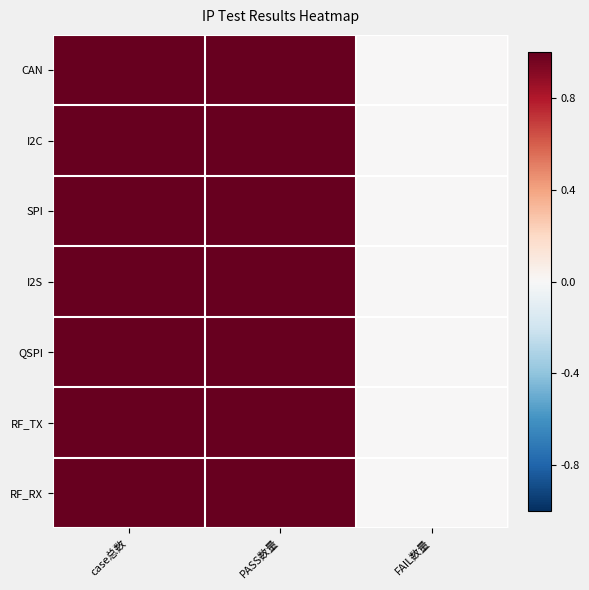

At which category is the sum across all series the highest?

case总数